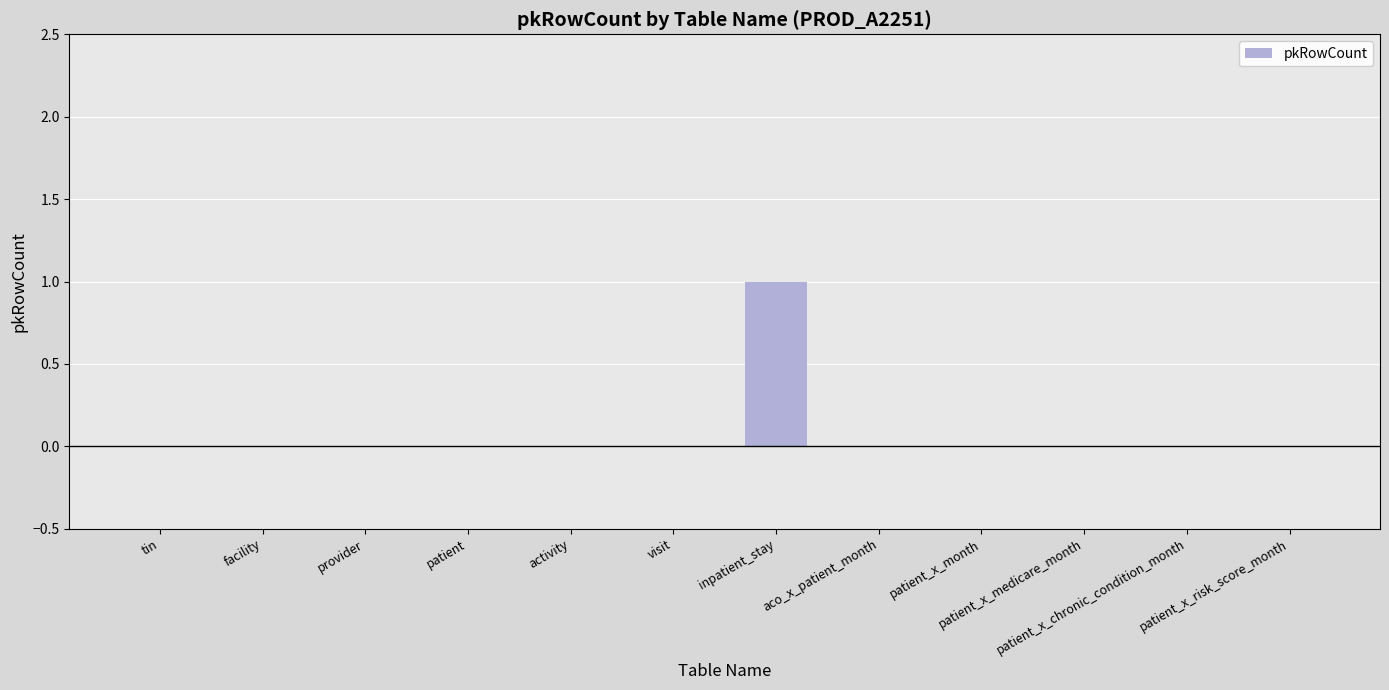

How many values are between 0 and 1?

12